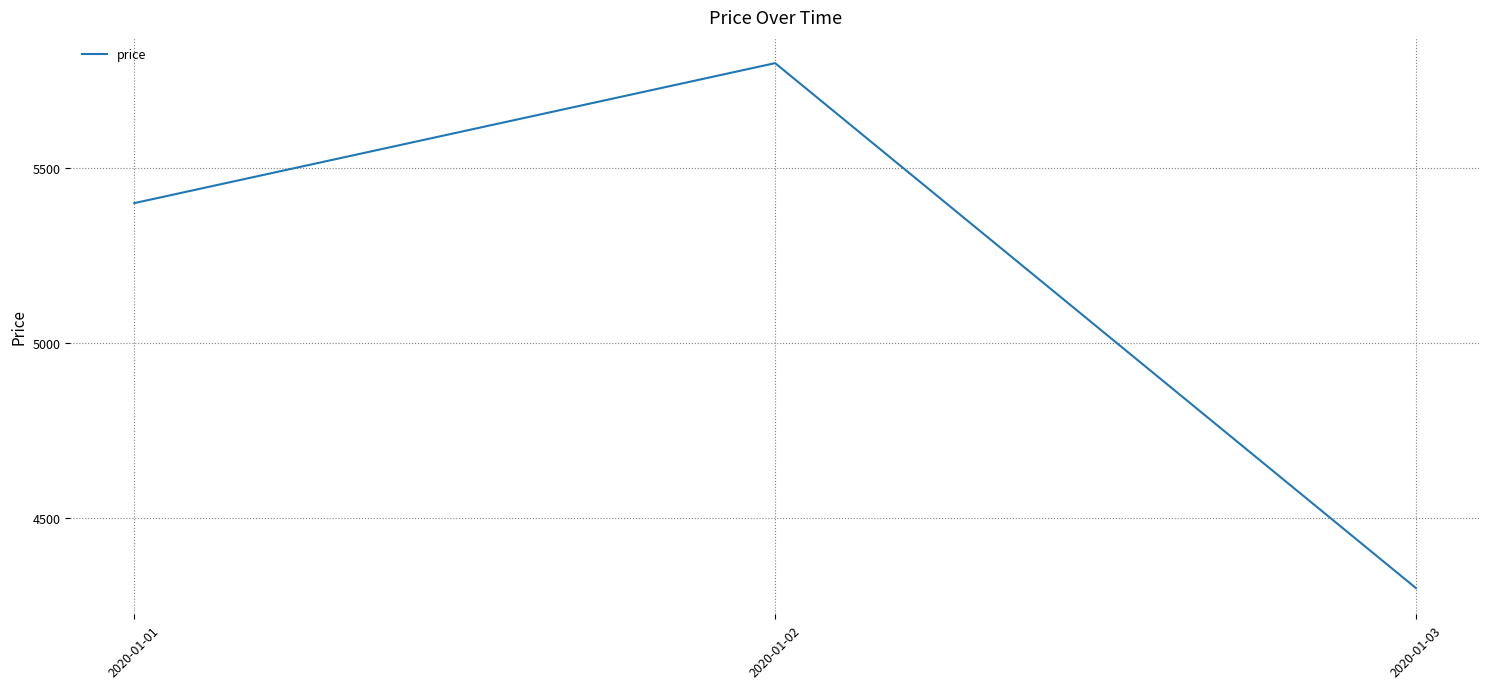

List the labels in order of value, largest first.

2020-01-02, 2020-01-01, 2020-01-03